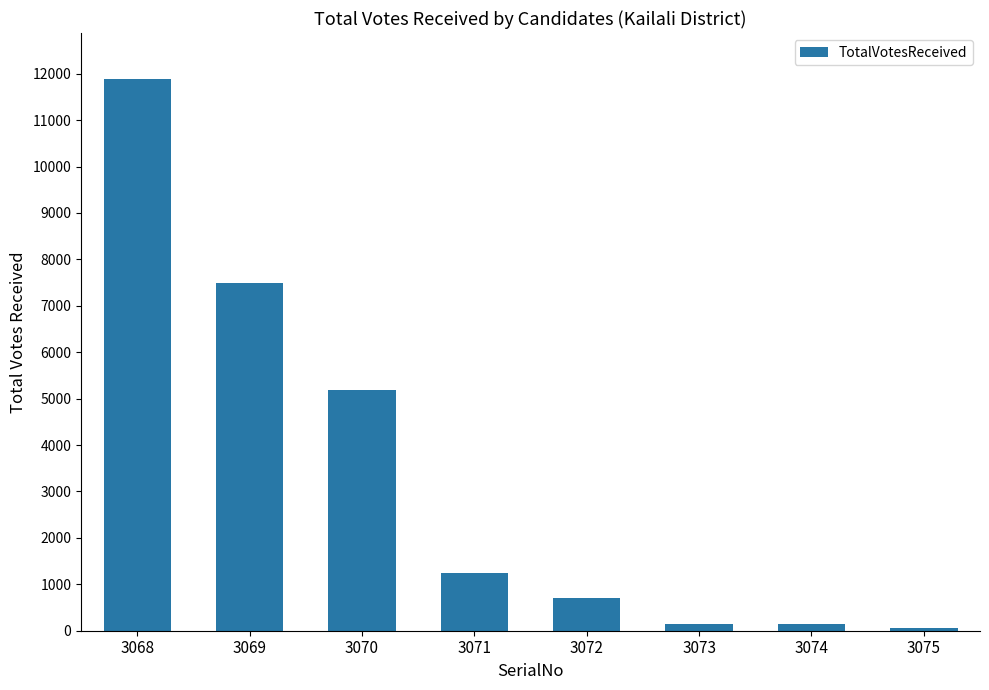

What is the value of the 7th bar from the left?

145